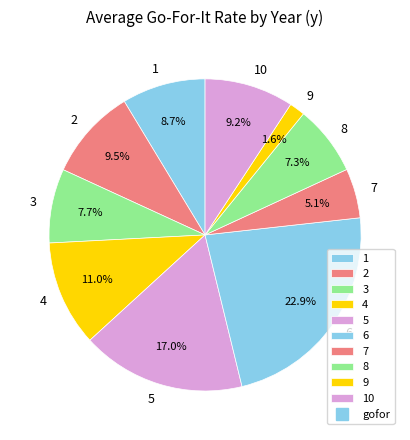

What is the total percentage of 2 and 3?

17.2%